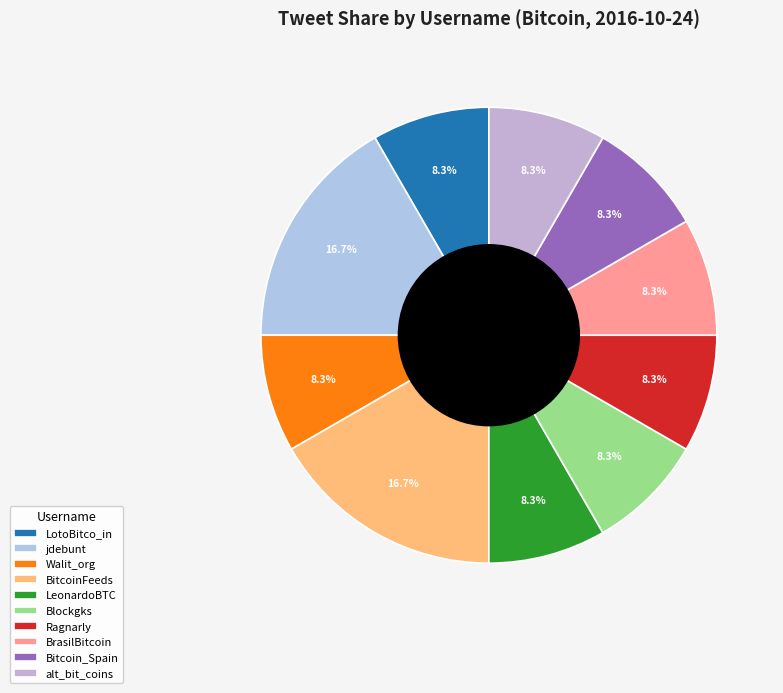

To the nearest percent, what percentage of the pie is LeonardoBTC?

8%